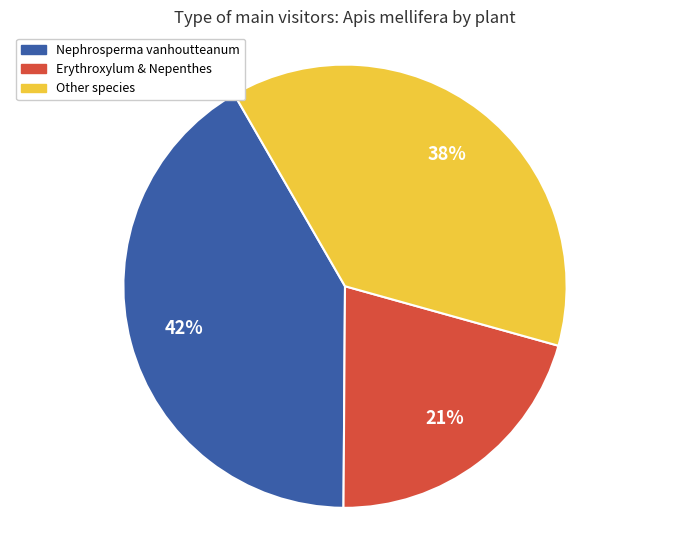

Is there a majority slice in this chart?

No